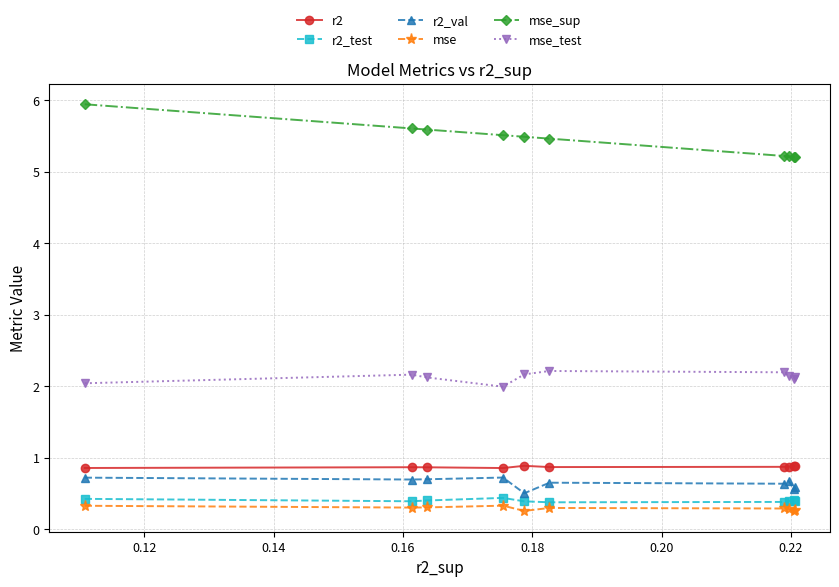

What is the minimum value for mse?

0.3